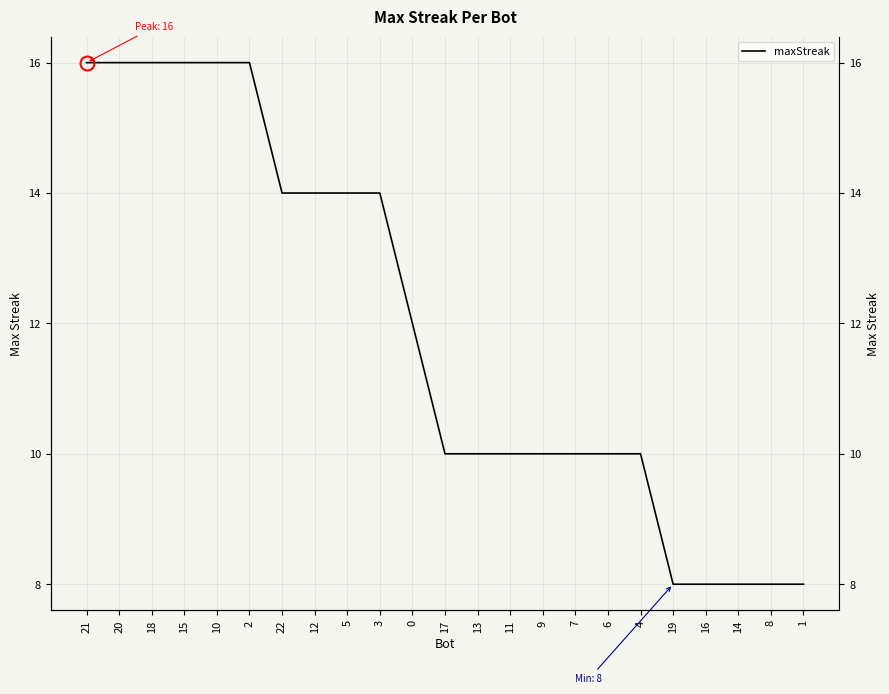

Rank the categories by value from lowest to highest.

19, 16, 14, 8, 1, 17, 13, 11, 9, 7, 6, 4, 0, 22, 12, 5, 3, 21, 20, 18, 15, 10, 2